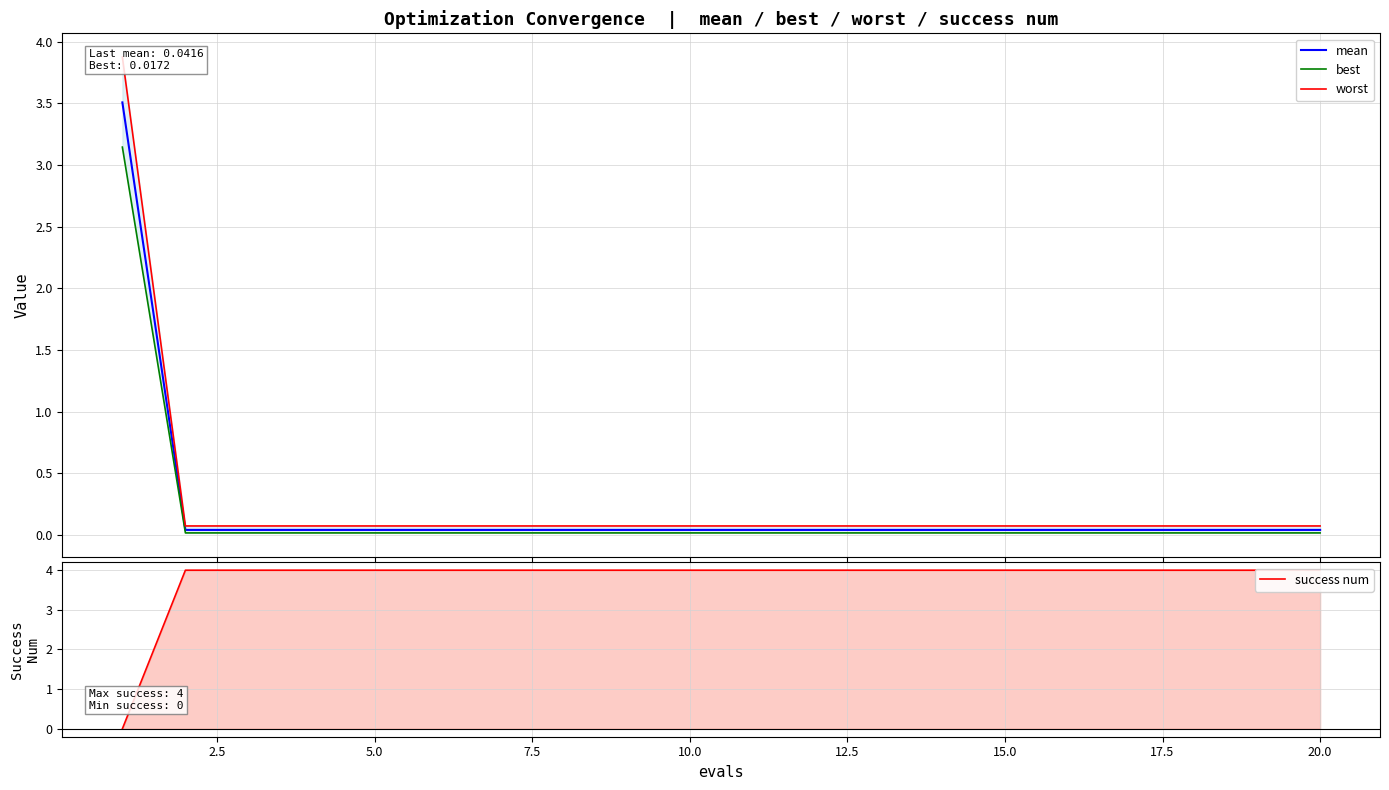

Reading left to right, extract all data points from this chart.

mean: 3.5	0.0	0.0	0.0	0.0	0.0	0.0	0.0	0.0	0.0	0.0	0.0	0.0	0.0	0.0	0.0	0.0	0.0	0.0	0.0
best: 3.1	0.0	0.0	0.0	0.0	0.0	0.0	0.0	0.0	0.0	0.0	0.0	0.0	0.0	0.0	0.0	0.0	0.0	0.0	0.0
worst: 3.9	0.1	0.1	0.1	0.1	0.1	0.1	0.1	0.1	0.1	0.1	0.1	0.1	0.1	0.1	0.1	0.1	0.1	0.1	0.1
success num: 0.0	4.0	4.0	4.0	4.0	4.0	4.0	4.0	4.0	4.0	4.0	4.0	4.0	4.0	4.0	4.0	4.0	4.0	4.0	4.0